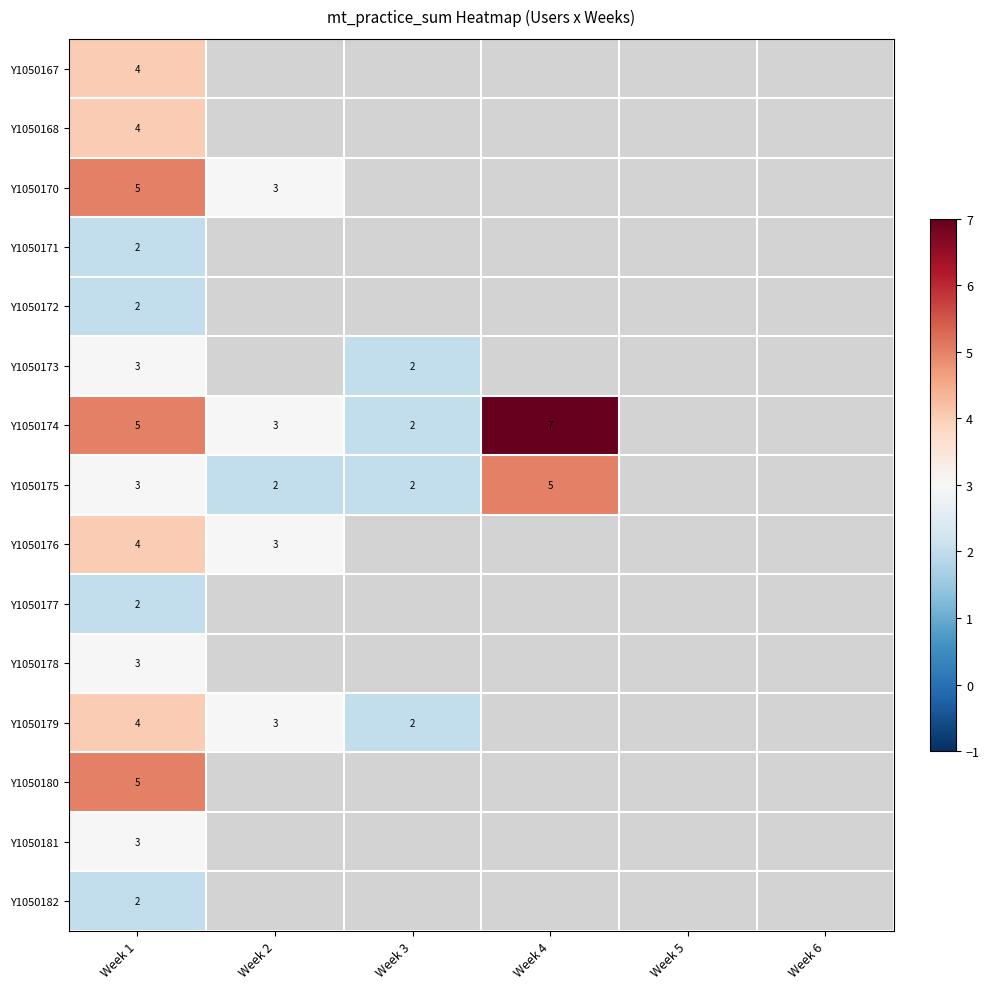

What is the difference between the highest and lowest values at Week 1?

3